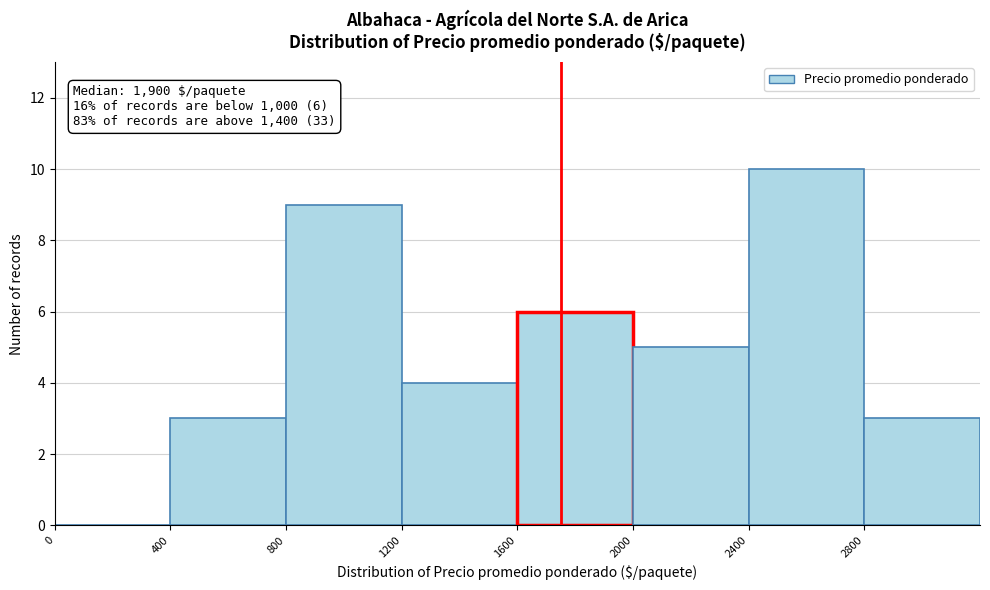

Which range on the x-axis has the tallest bar?

2400 to 2800